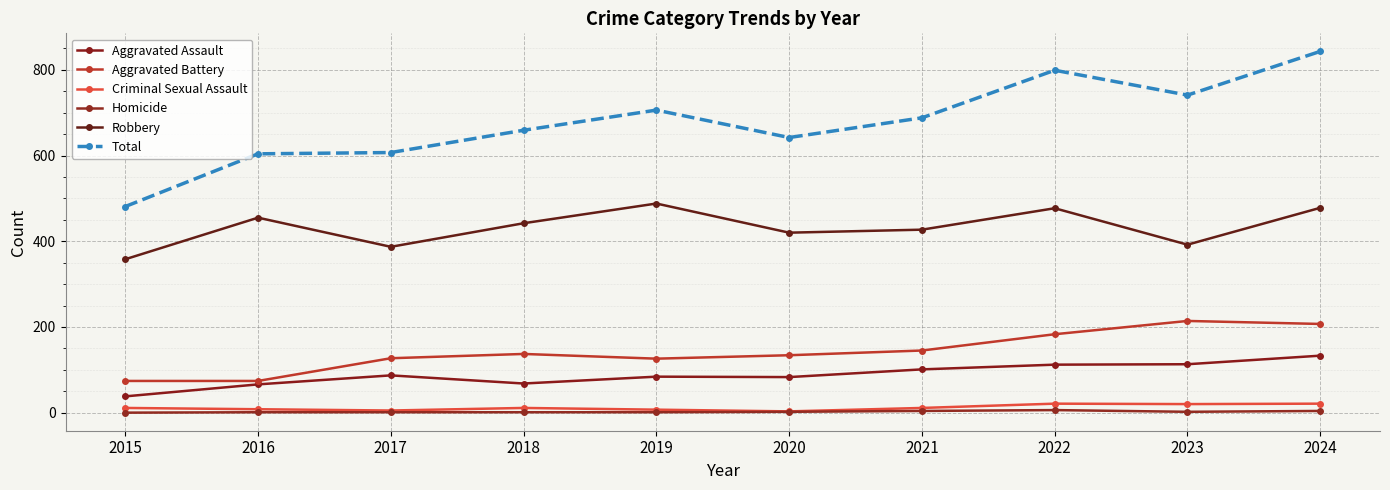

How many interior local peaks does the Aggravated Assault series have?

2